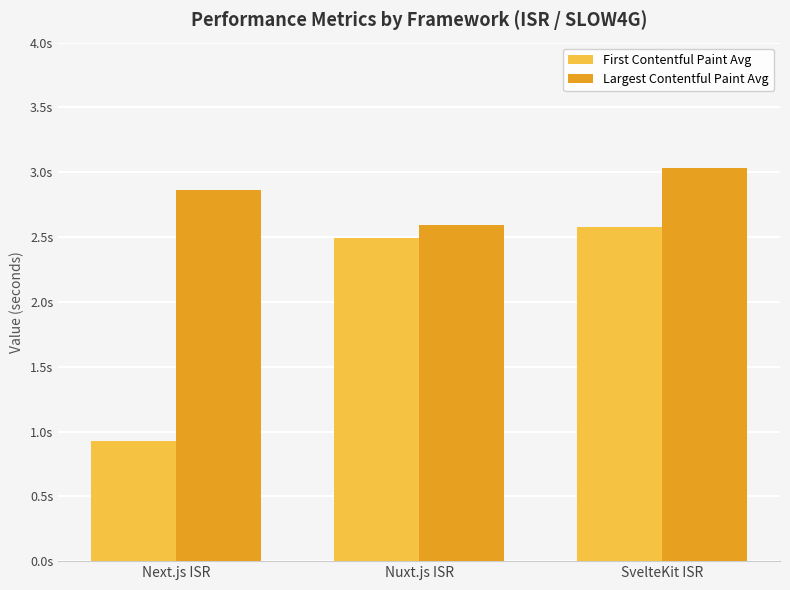

True or false: First Contentful Paint Avg has a value of 1.2 at Next.js ISR.

False